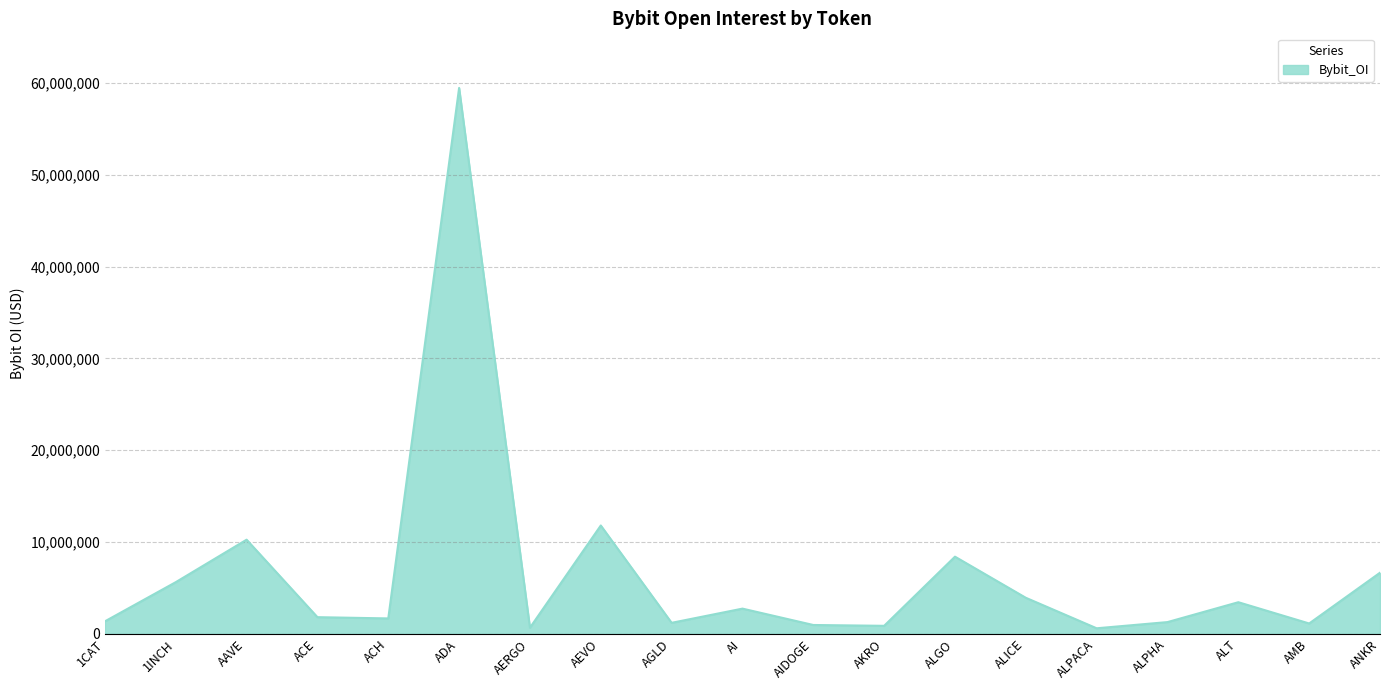

The value at ALGO is 8401264. True or false?

True